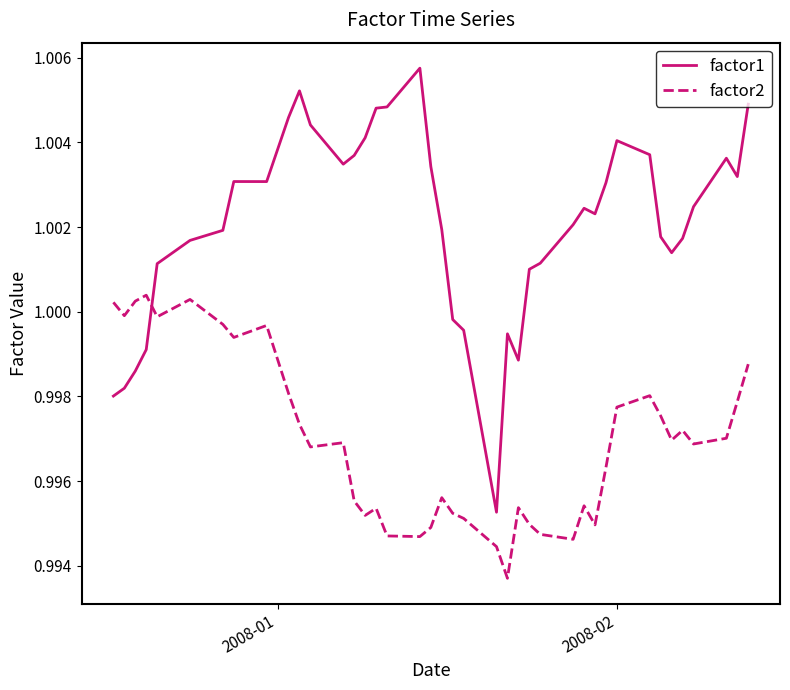

List the series in order of their overall mean, lowest first.

factor2, factor1